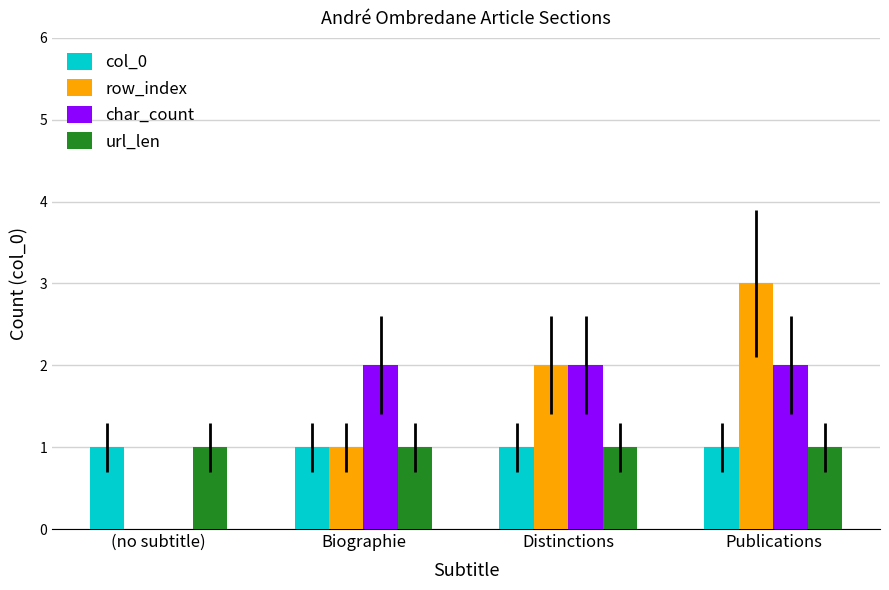

What is the highest value of the col_0 series?

1